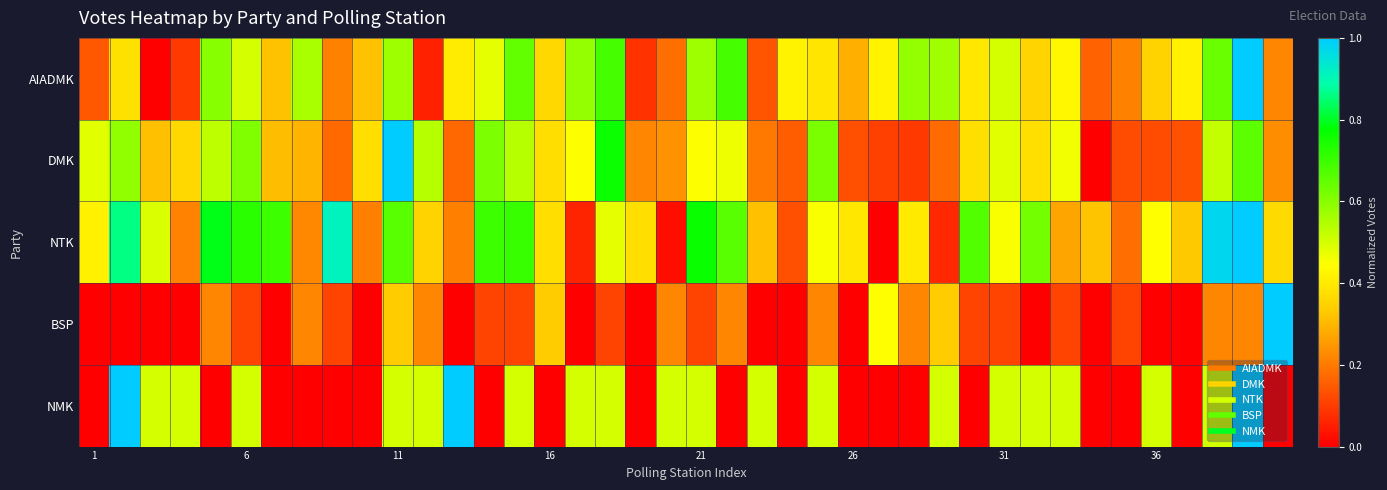

At how many categories does at least one series exceed 0?

40